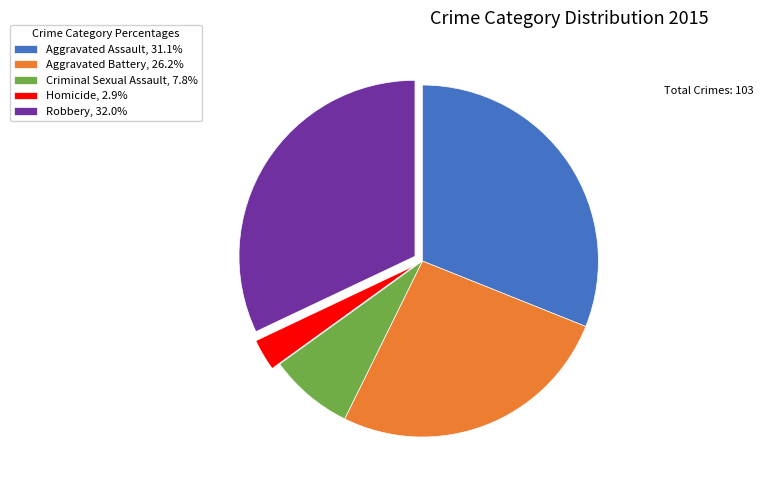

Rank the categories by value from lowest to highest.

Homicide, Criminal Sexual Assault, Aggravated Battery, Aggravated Assault, Robbery